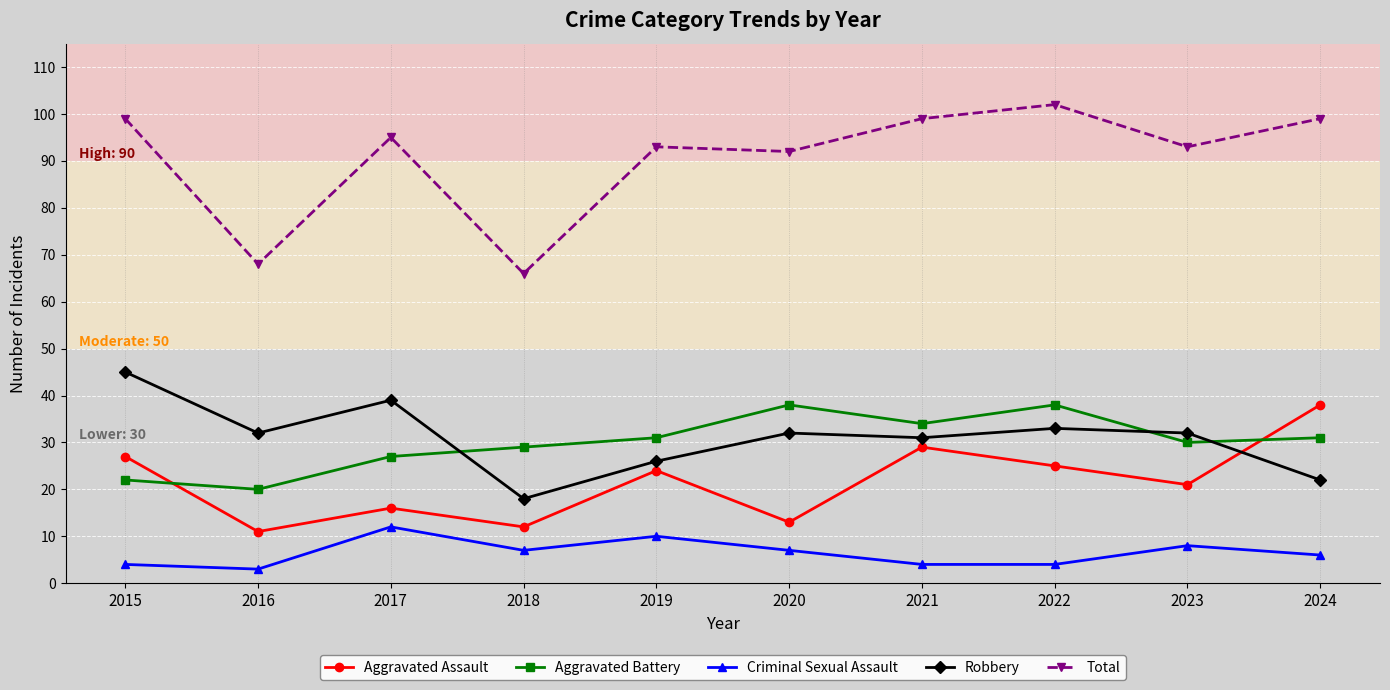

What is the value of the Total point at the 5th from the left?

93